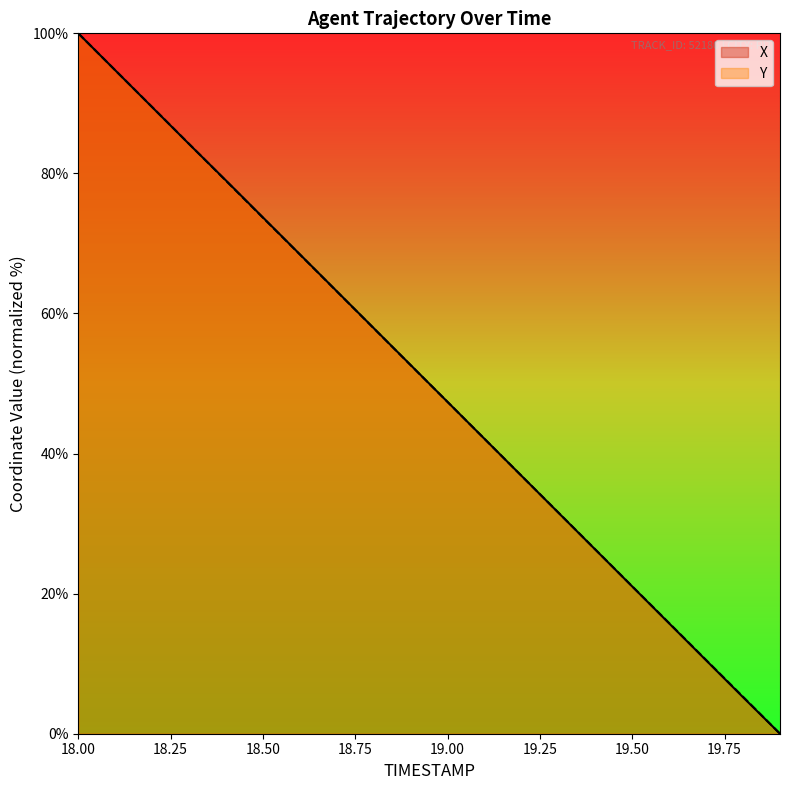

What position from the right is 18.8?

12